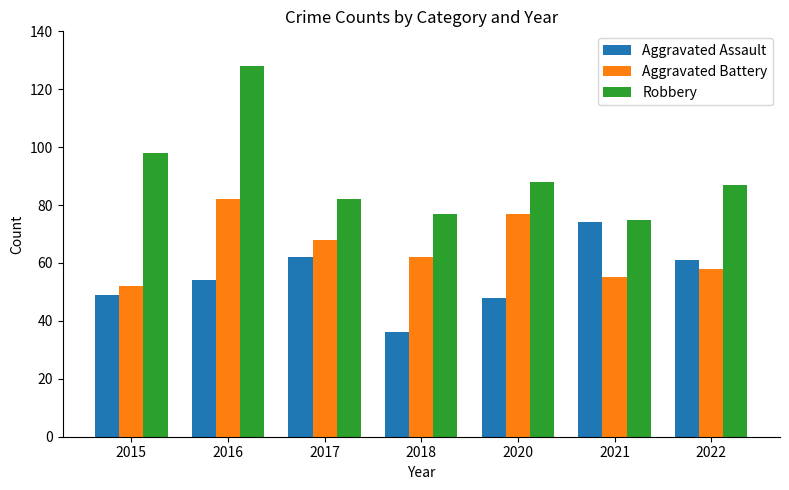

What is the difference between the maximum and minimum values in the Aggravated Battery series?

30